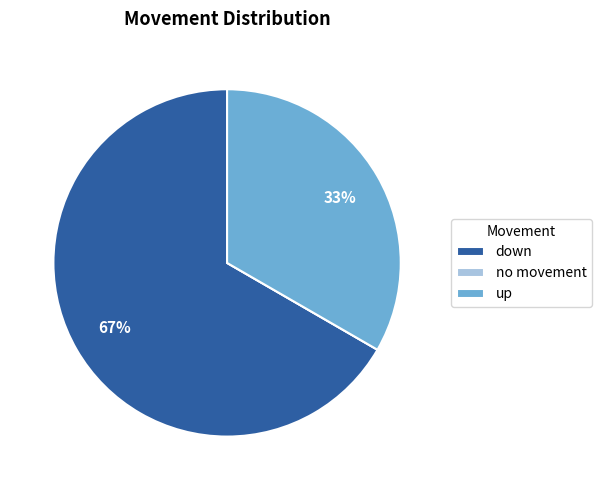

Does down account for over 50% of the chart?

Yes